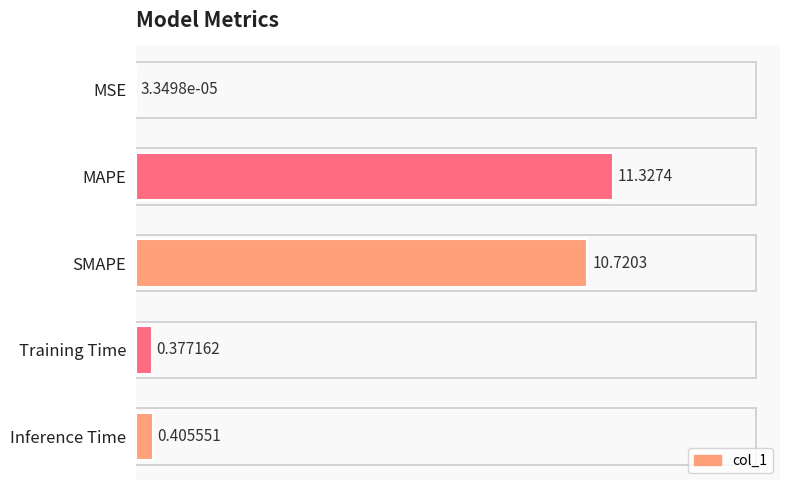

How many data points does each series have?

5